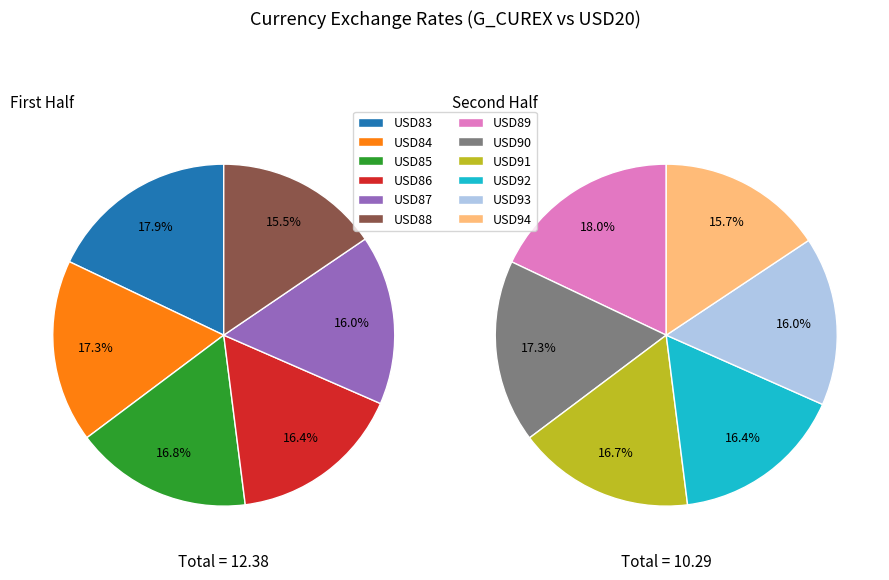

True or false: USD92 accounts for 7% of the total.

True